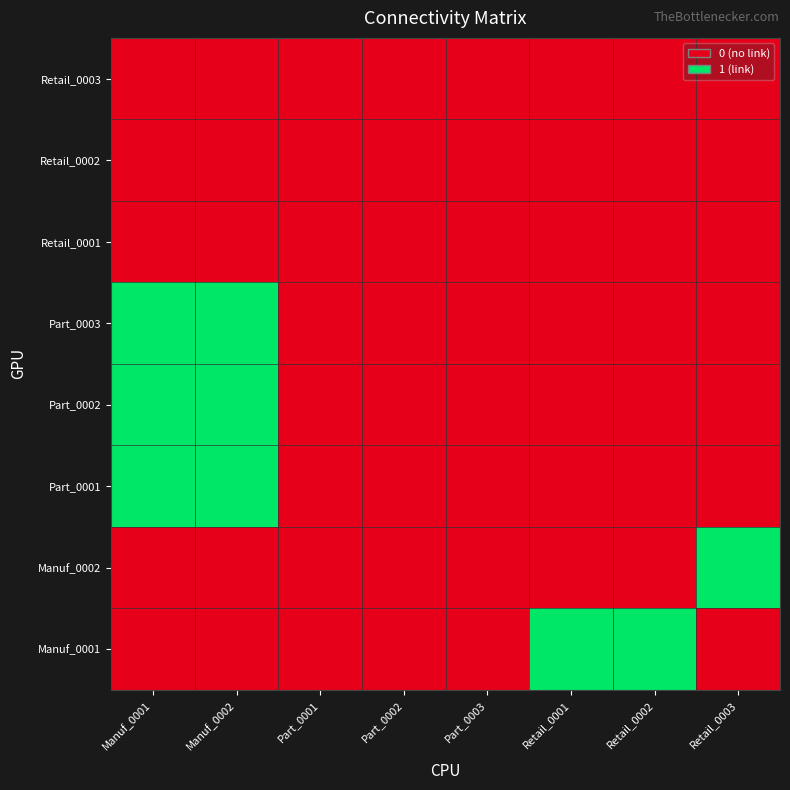

Reading left to right, transcribe all the data shown in this chart.

Manuf_0001: Manuf_0001=0	Manuf_0002=0	Part_0001=0	Part_0002=0	Part_0003=0	Retail_0001=1	Retail_0002=1	Retail_0003=0
Manuf_0002: Manuf_0001=0	Manuf_0002=0	Part_0001=0	Part_0002=0	Part_0003=0	Retail_0001=0	Retail_0002=0	Retail_0003=1
Part_0001: Manuf_0001=1	Manuf_0002=1	Part_0001=0	Part_0002=0	Part_0003=0	Retail_0001=0	Retail_0002=0	Retail_0003=0
Part_0002: Manuf_0001=1	Manuf_0002=1	Part_0001=0	Part_0002=0	Part_0003=0	Retail_0001=0	Retail_0002=0	Retail_0003=0
Part_0003: Manuf_0001=1	Manuf_0002=1	Part_0001=0	Part_0002=0	Part_0003=0	Retail_0001=0	Retail_0002=0	Retail_0003=0
Retail_0001: Manuf_0001=0	Manuf_0002=0	Part_0001=0	Part_0002=0	Part_0003=0	Retail_0001=0	Retail_0002=0	Retail_0003=0
Retail_0002: Manuf_0001=0	Manuf_0002=0	Part_0001=0	Part_0002=0	Part_0003=0	Retail_0001=0	Retail_0002=0	Retail_0003=0
Retail_0003: Manuf_0001=0	Manuf_0002=0	Part_0001=0	Part_0002=0	Part_0003=0	Retail_0001=0	Retail_0002=0	Retail_0003=0